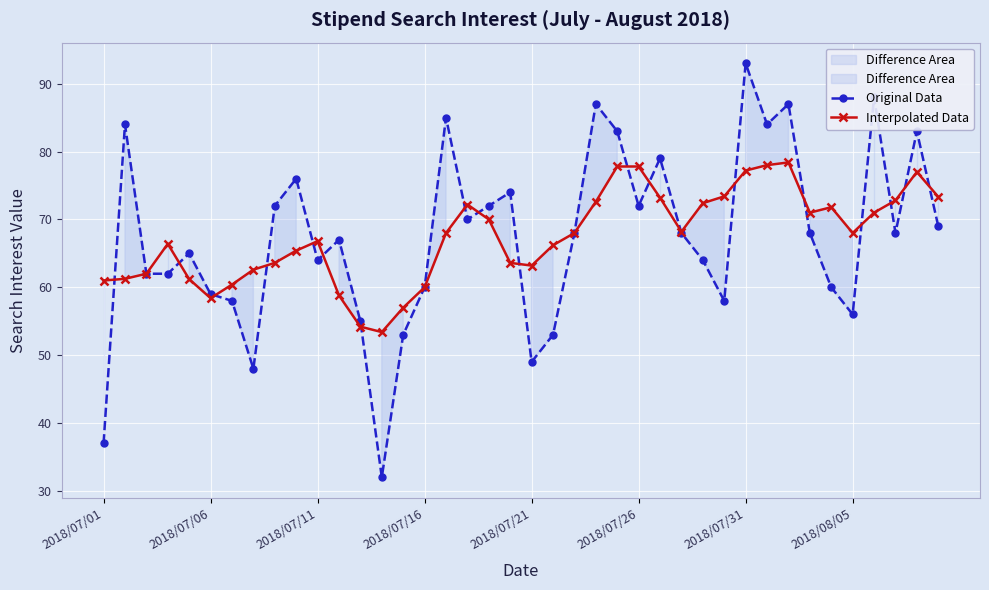

True or false: Interpolated Data has more than 1 points higher than both neighbors.

True